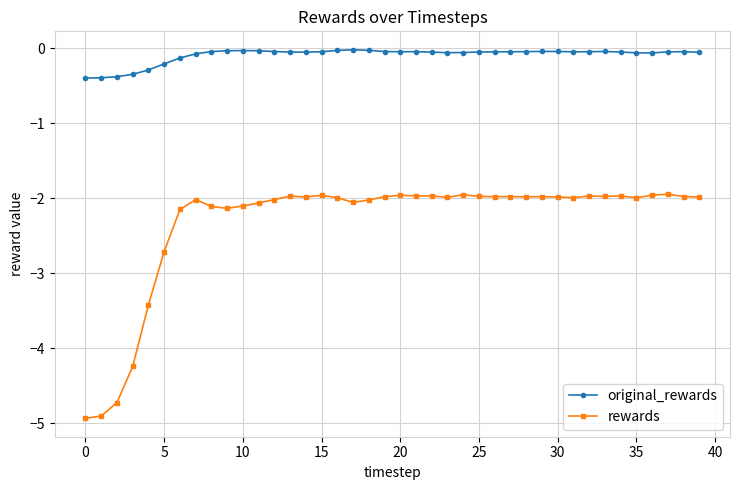

What is the difference between the maximum and minimum values in the original_rewards series?

0.4